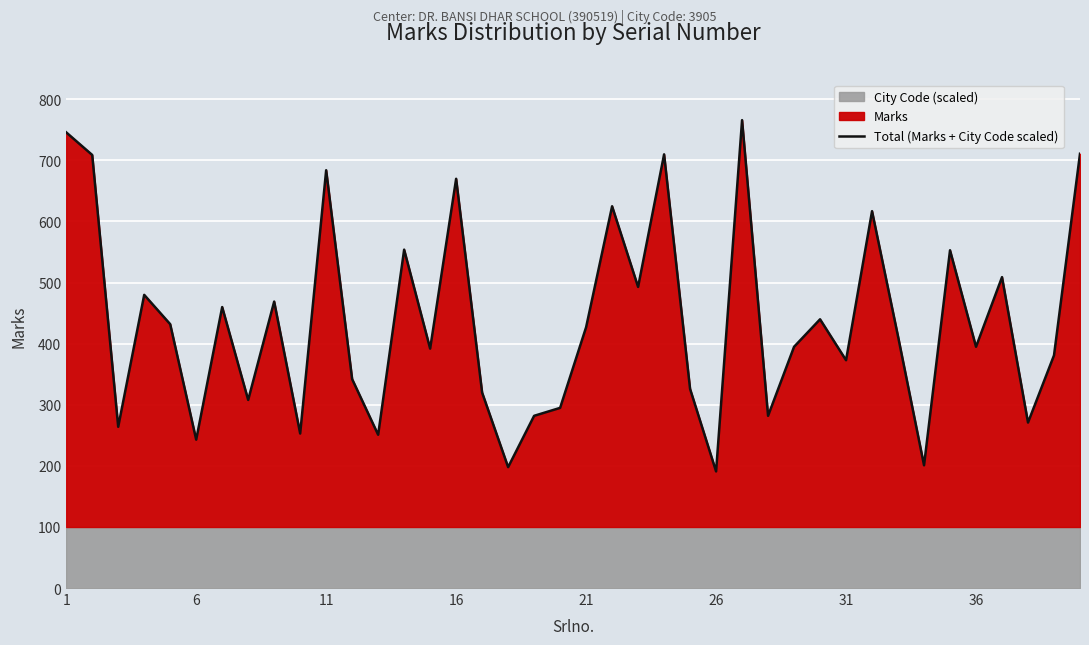

What is the maximum value for Total (Marks + City Code scaled)?

765.9